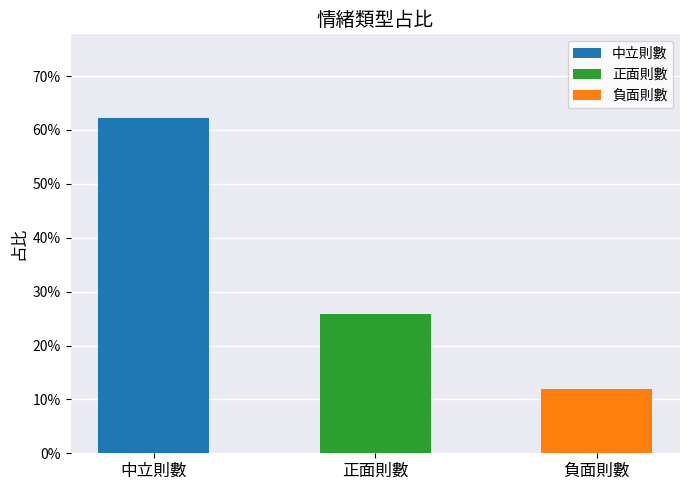

Does the chart contain any negative values?

No